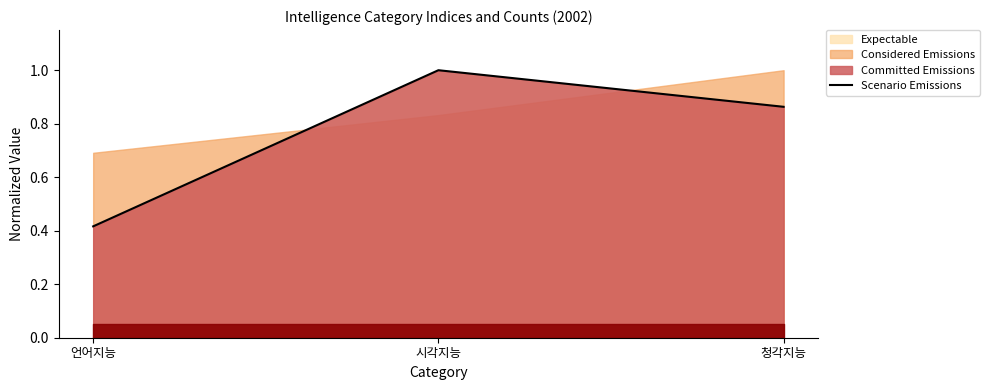

Rank the categories by value from highest to lowest.

시각지능, 청각지능, 언어지능